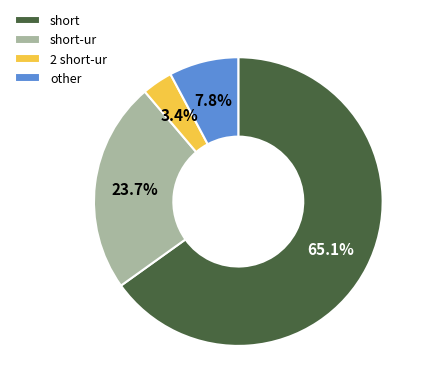

What is the ratio of the value at 2 short-ur to the value at other?

0.4